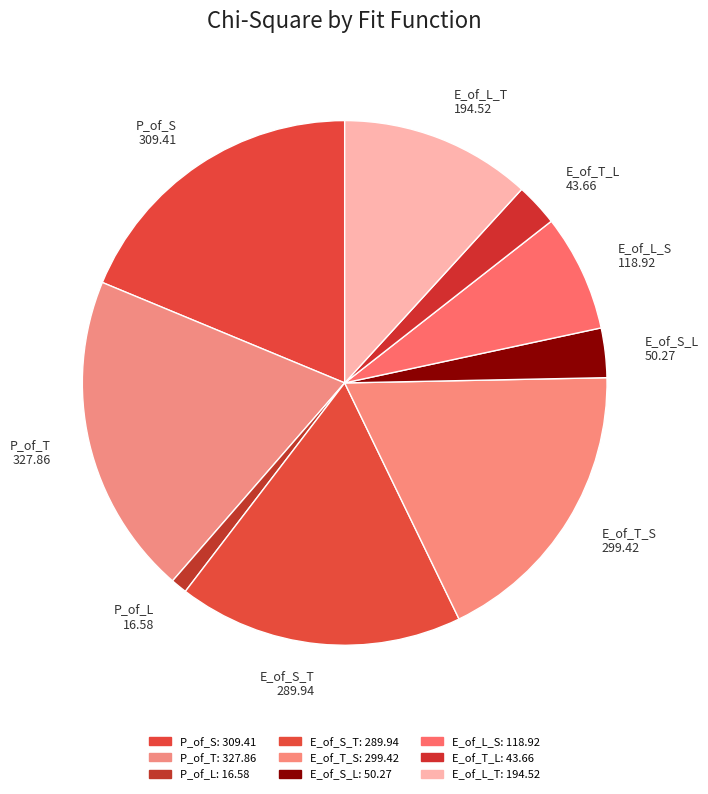

Does E_of_S_T account for over 50% of the chart?

No